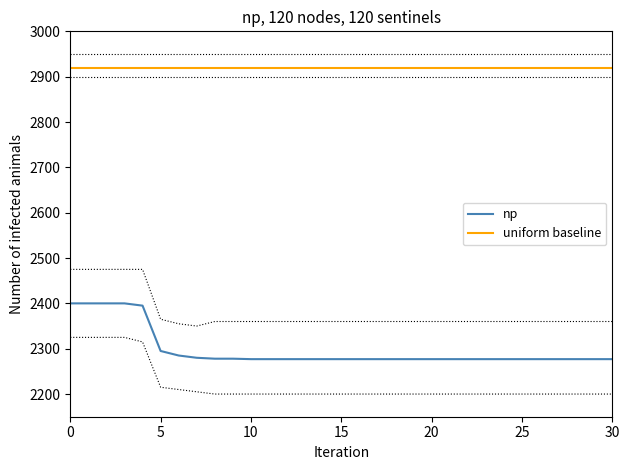

True or false: uniform baseline and np cross at least once.

False